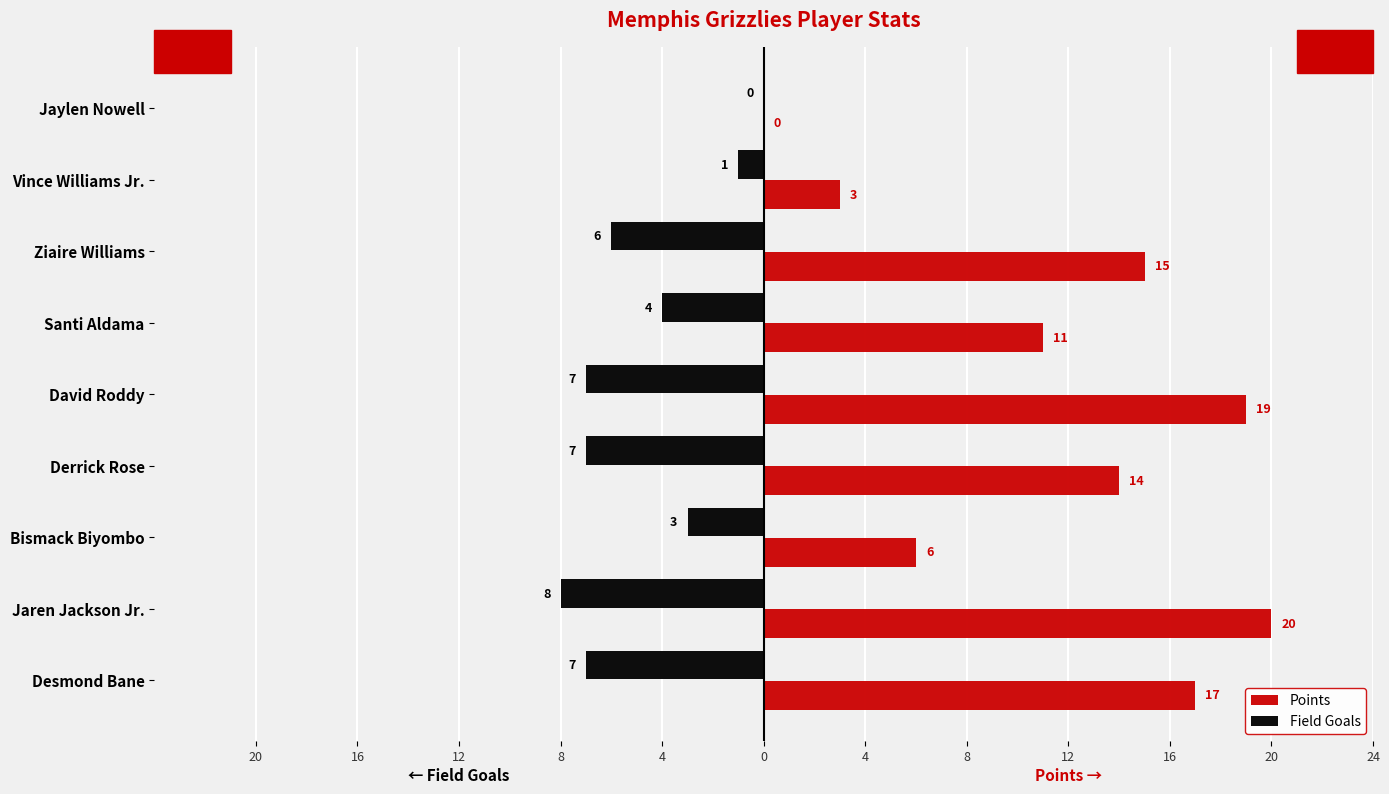

What are all the series names shown in the legend?

Points, Field Goals